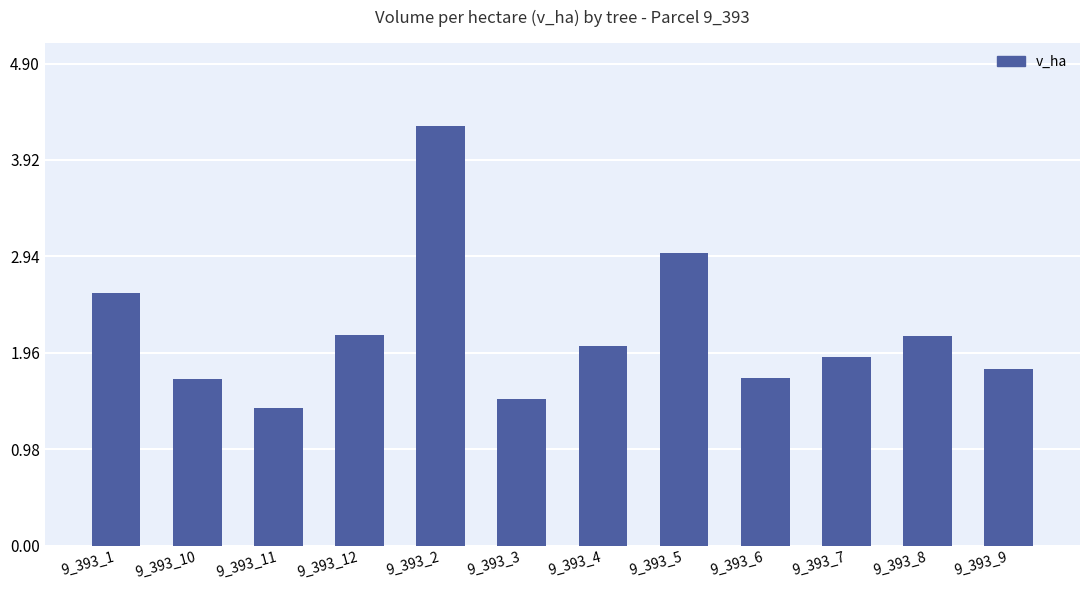

Which has a higher value, 9_393_5 or 9_393_12?

9_393_5